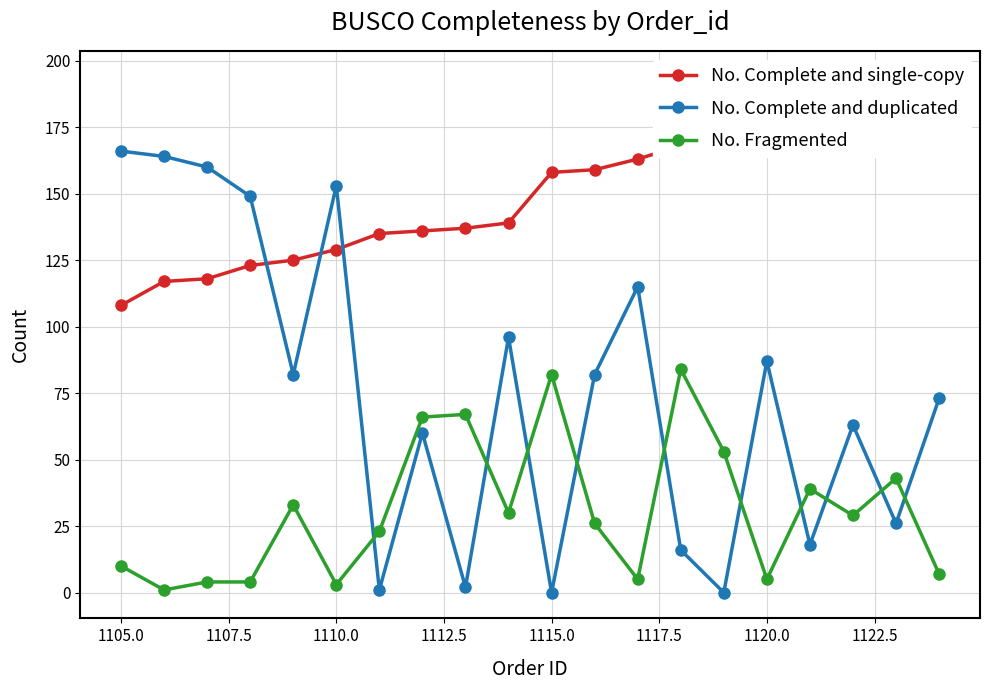

Which series has the widest spread of values?

No. Complete and duplicated